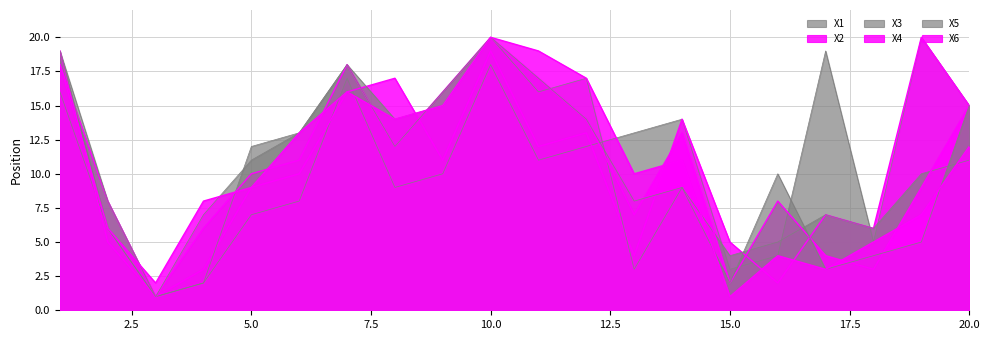

Where do X6 and X1 first cross each other?

6 and 7